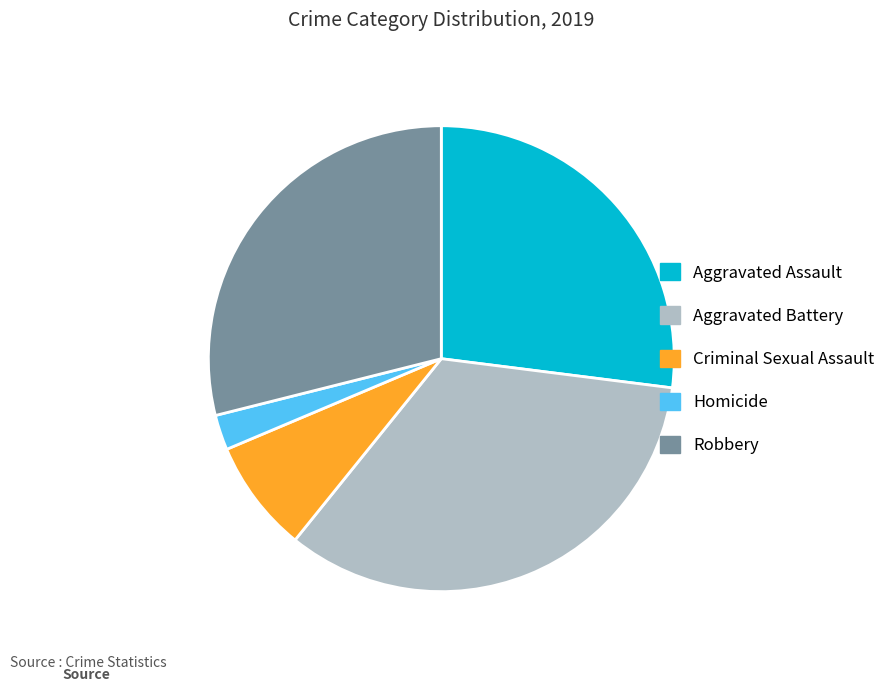

Is there any slice that represents more than half of the pie?

No